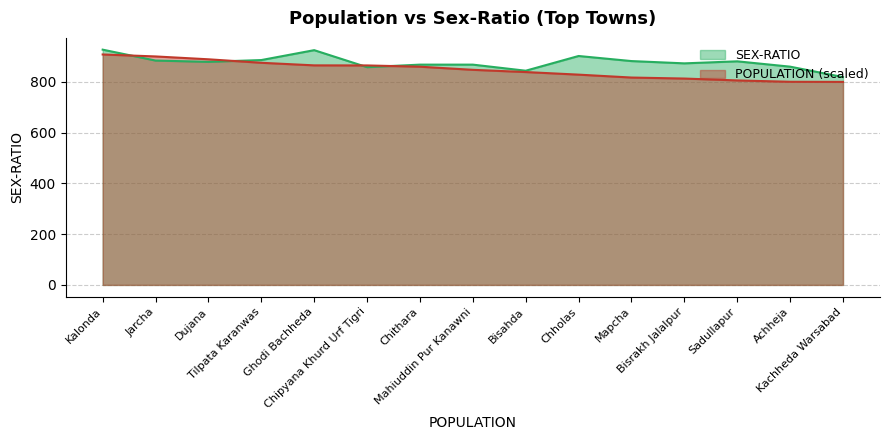

What is the label of the 7th point from the right?

Bisahda